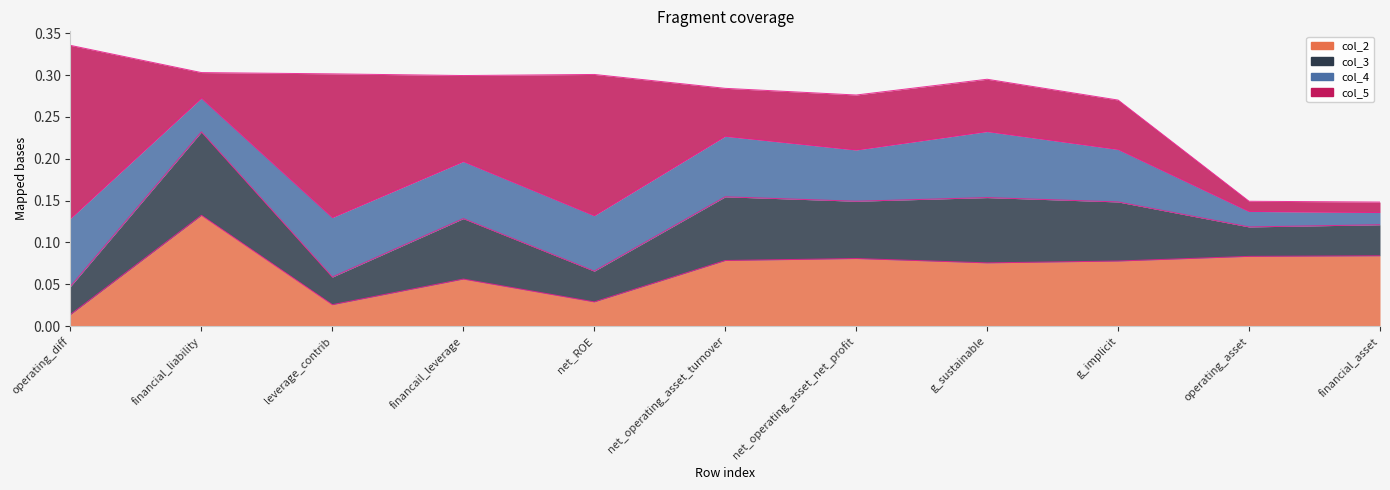

Where is col_2 nearest to the value 0?

operating_diff